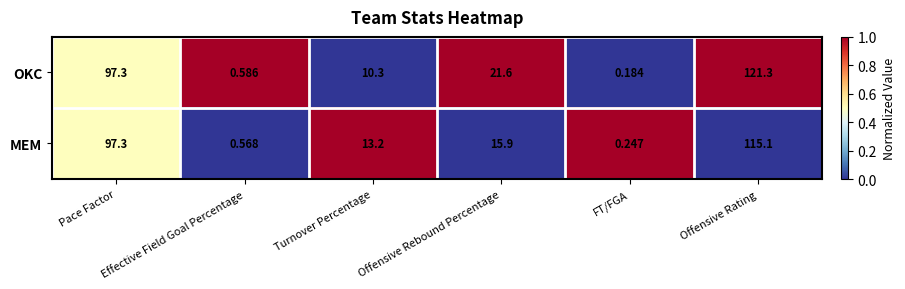

At which label does OKC reach its minimum?

FT/FGA